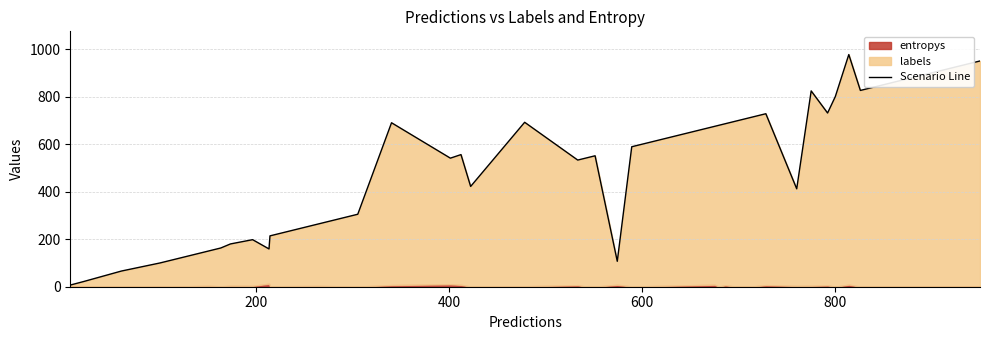

What is the label of the 2nd point from the left?

200